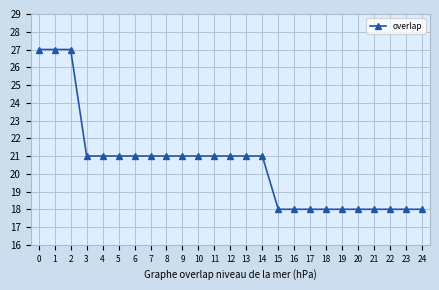

Reading left to right, transcribe all the data shown in this chart.

0=27	1=27	2=27	3=21	4=21	5=21	6=21	7=21	8=21	9=21	10=21	11=21	12=21	13=21	14=21	15=18	16=18	17=18	18=18	19=18	20=18	21=18	22=18	23=18	24=18